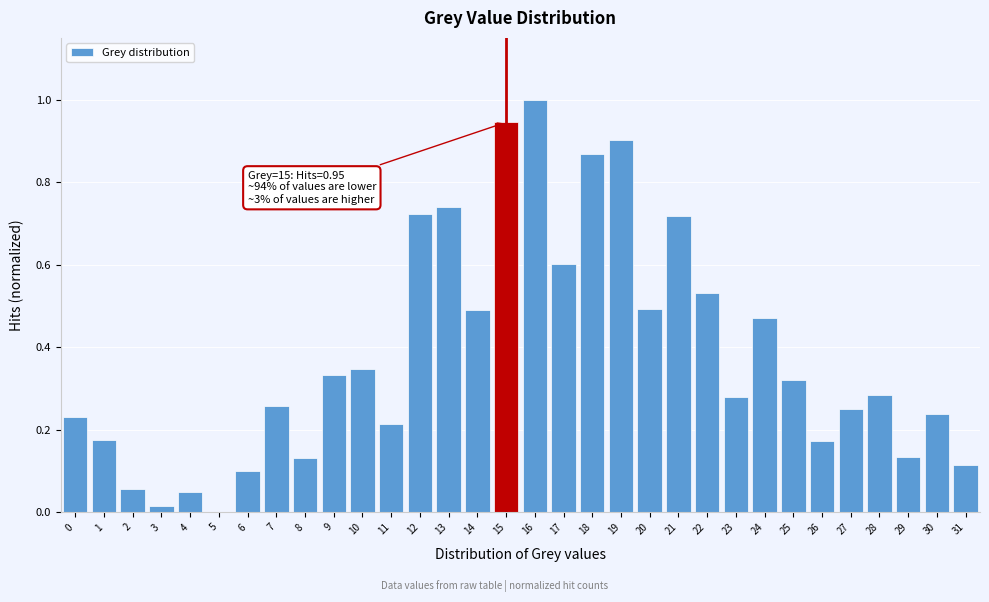

What is the maximum value shown in the chart?

1.0